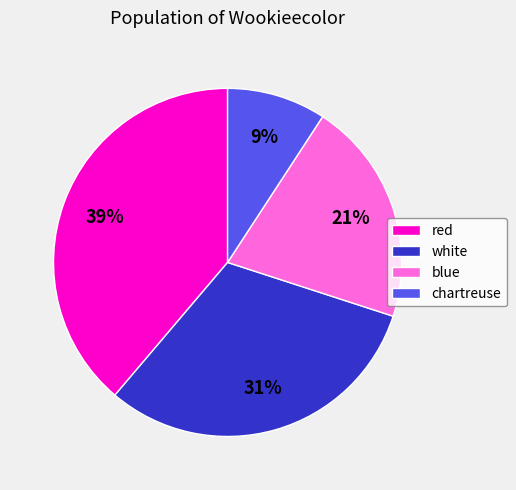

Is red the majority of the pie?

No